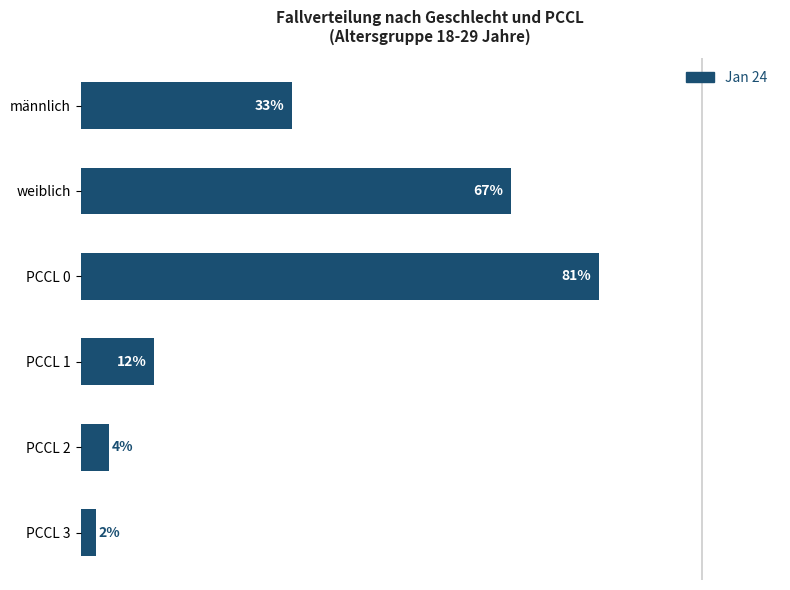

Which label corresponds to the largest value in the chart?

PCCL 0